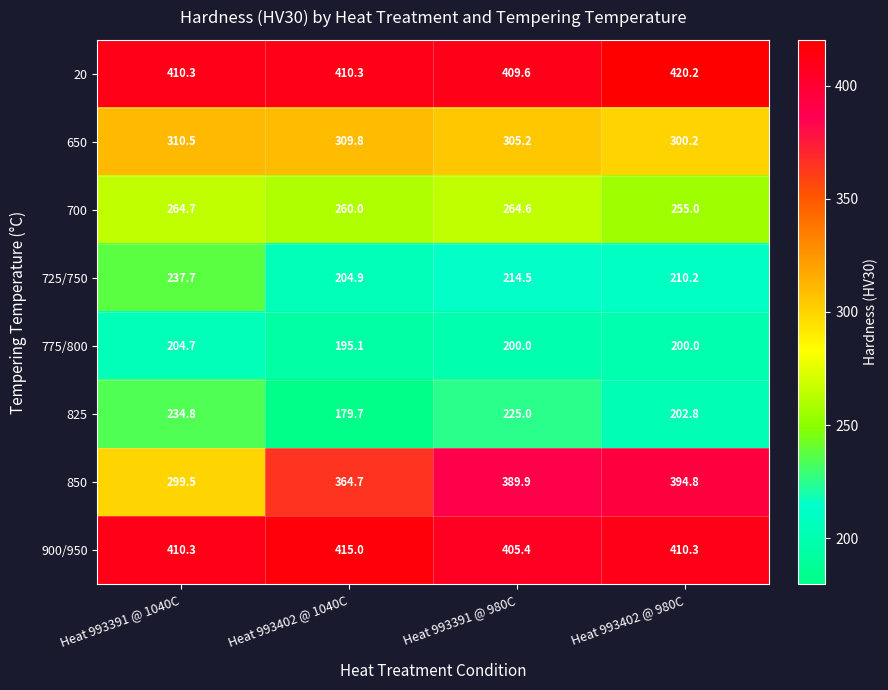

Which series changed the most between Heat 993391 @ 980C and Heat 993402 @ 980C?

825